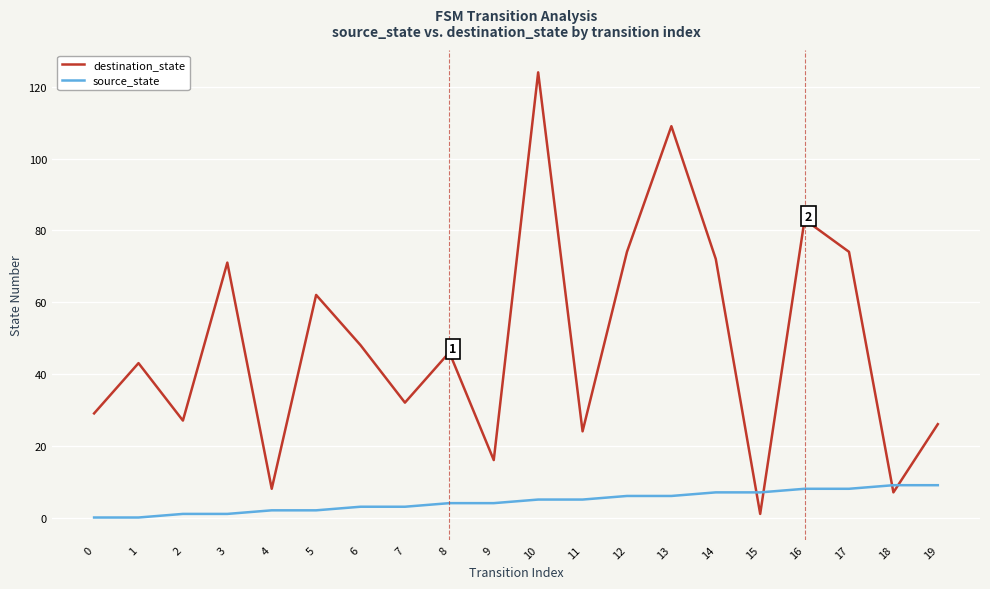

How many categories are shown in the chart?

20